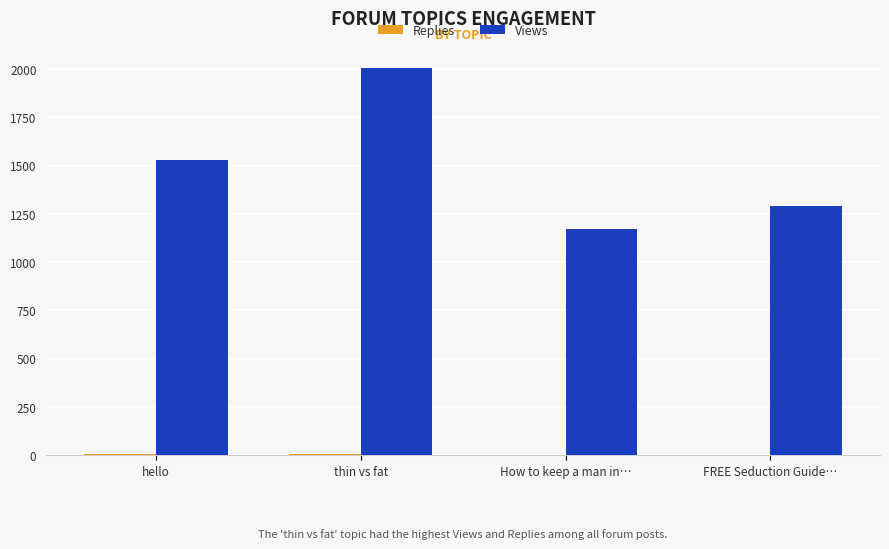

At which category is the sum across all series the highest?

thin vs fat